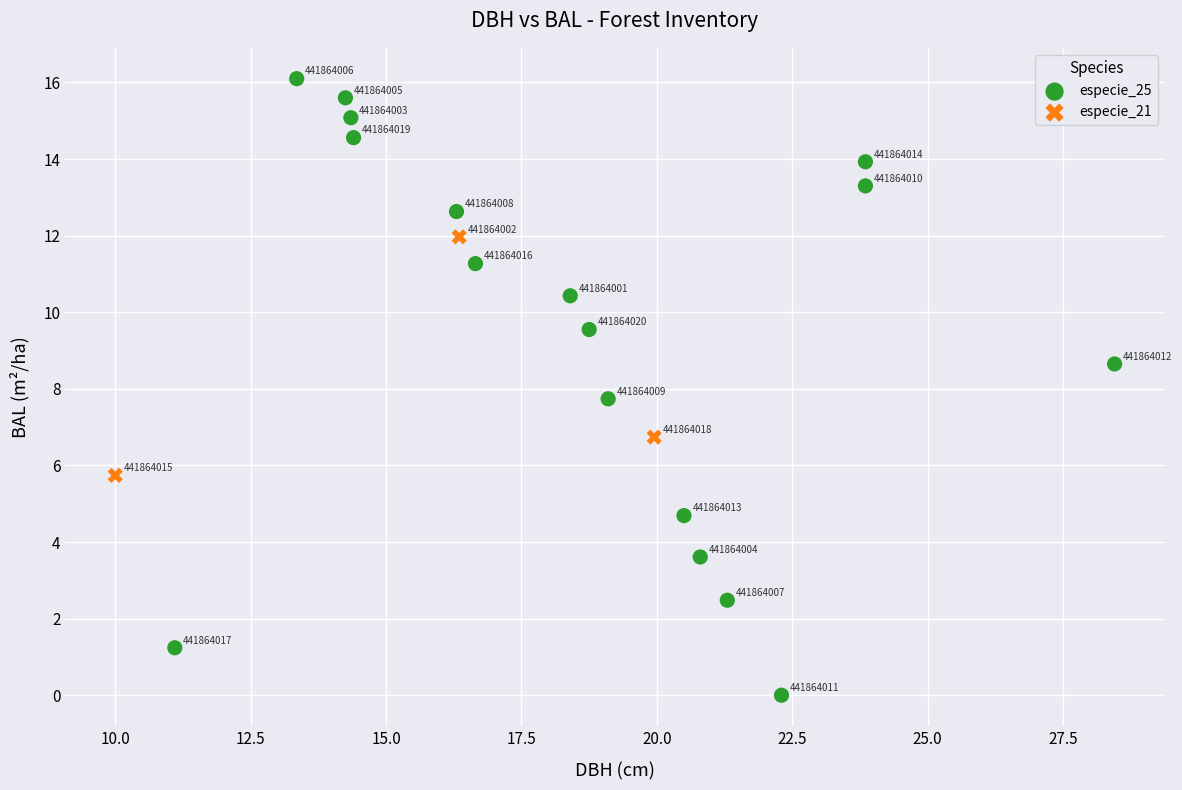

Which series has the widest spread of Y values?

especie_25